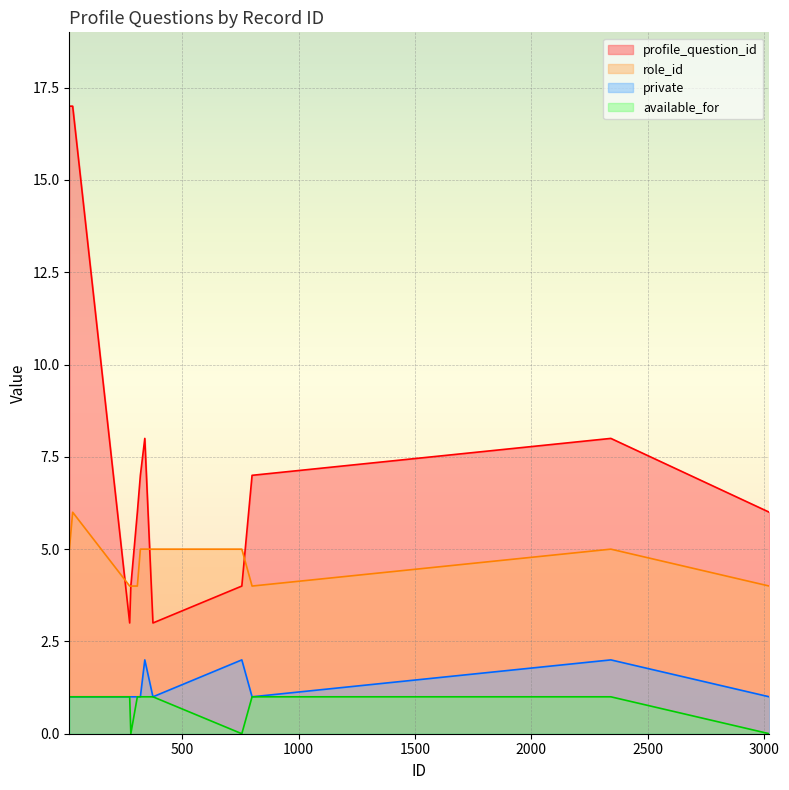

At which label is private closest to 1?

15